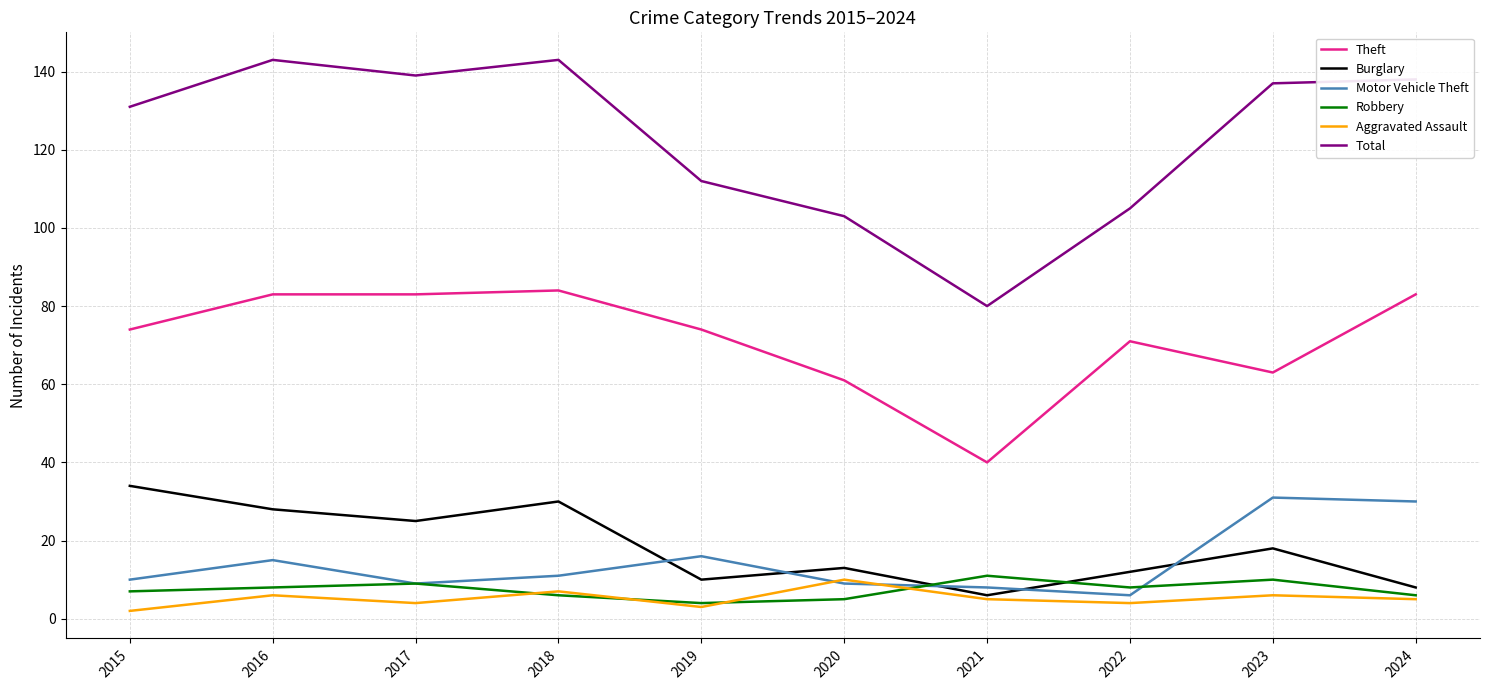

True or false: Motor Vehicle Theft and Total intersect in this chart.

False